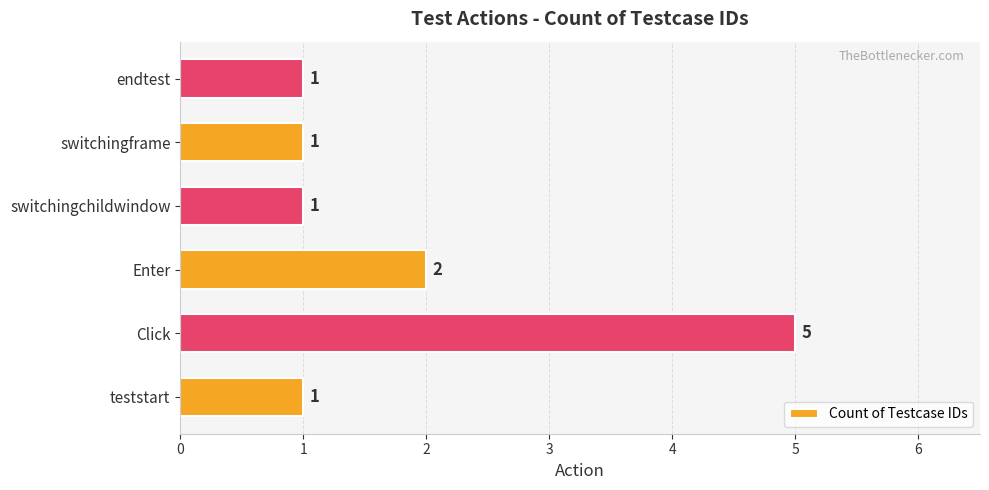

Count the number of data series in this chart.

1